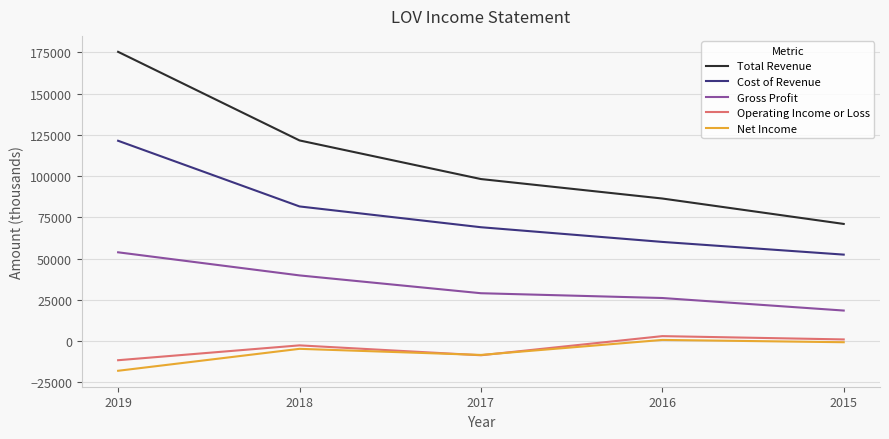

True or false: Gross Profit has a value of 26200 at 2016.

True